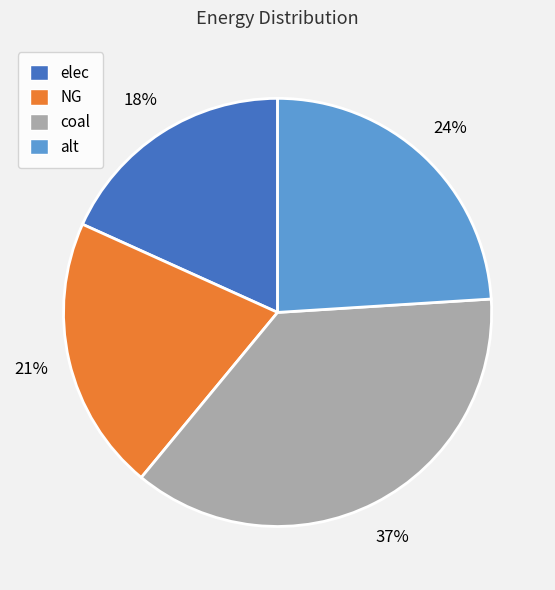

Which has a higher value, alt or elec?

alt